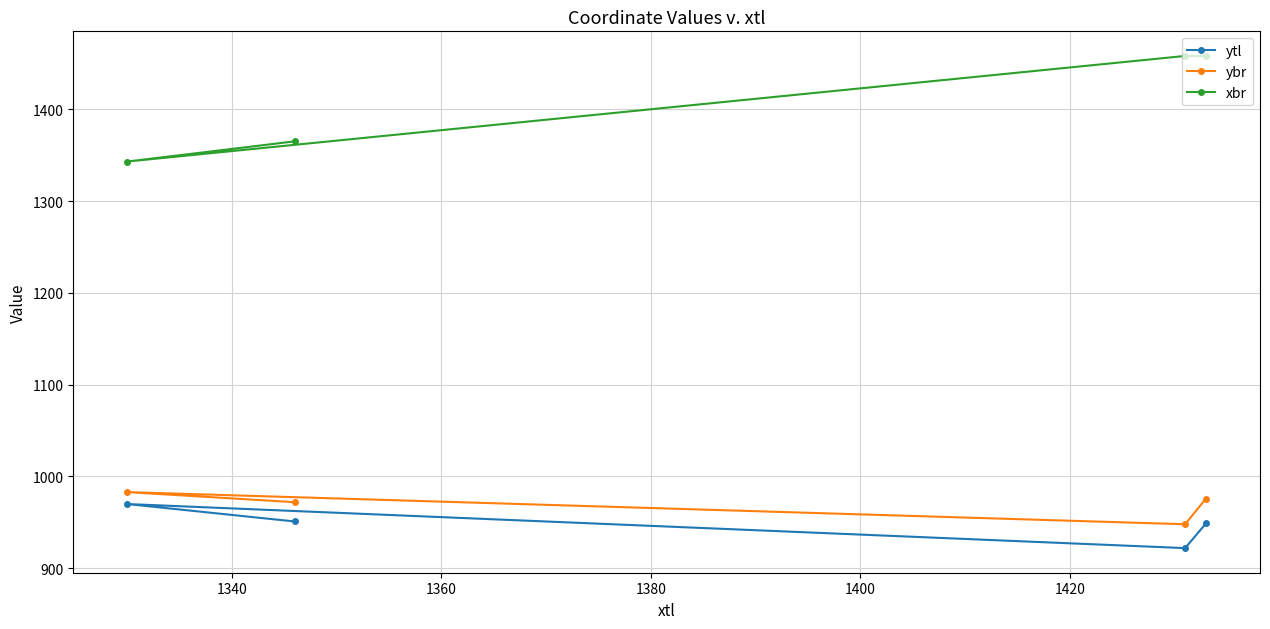

What is the maximum value for ybr?

983